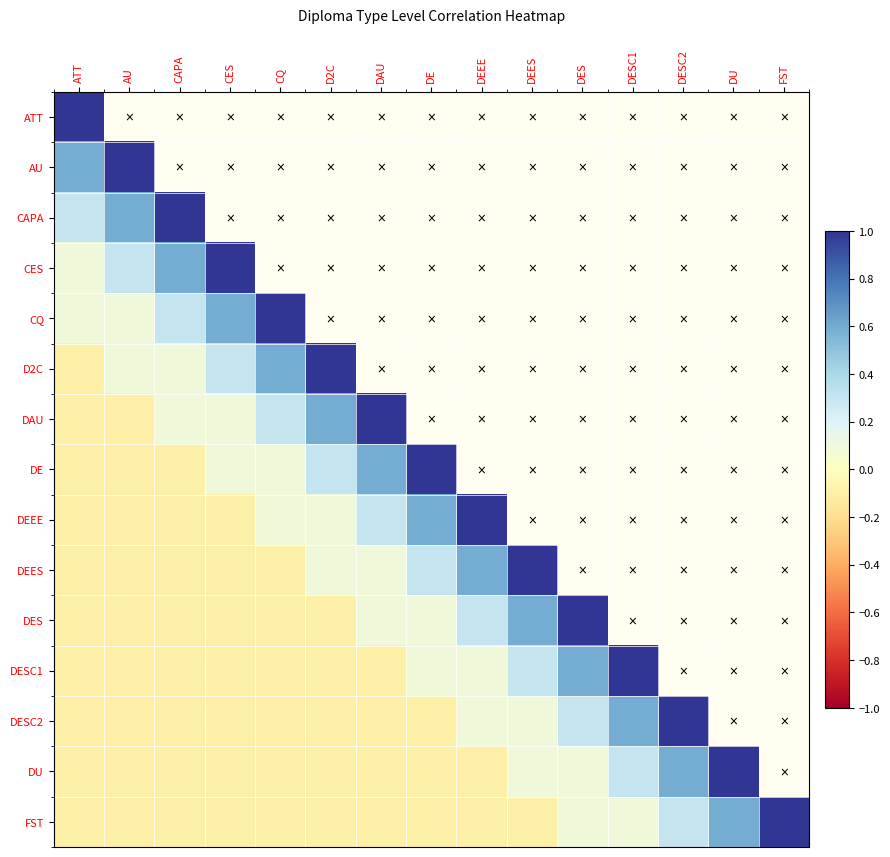

At DEES, list the series in order from largest to smallest.

ATT, AU, CAPA, CES, CQ, D2C, DAU, DE, DEEE, DEES, DES, DESC1, DESC2, DU, FST